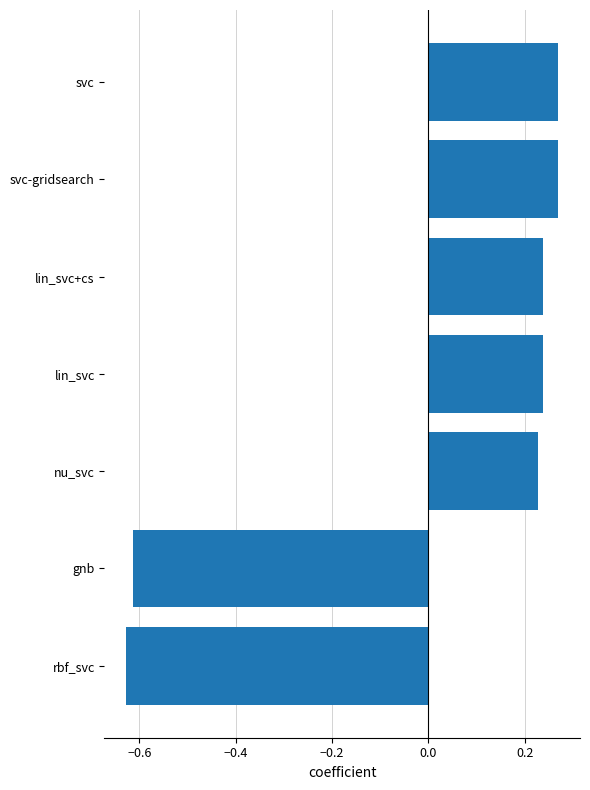

Is it true that the value at rbf_svc is -0.4?

False